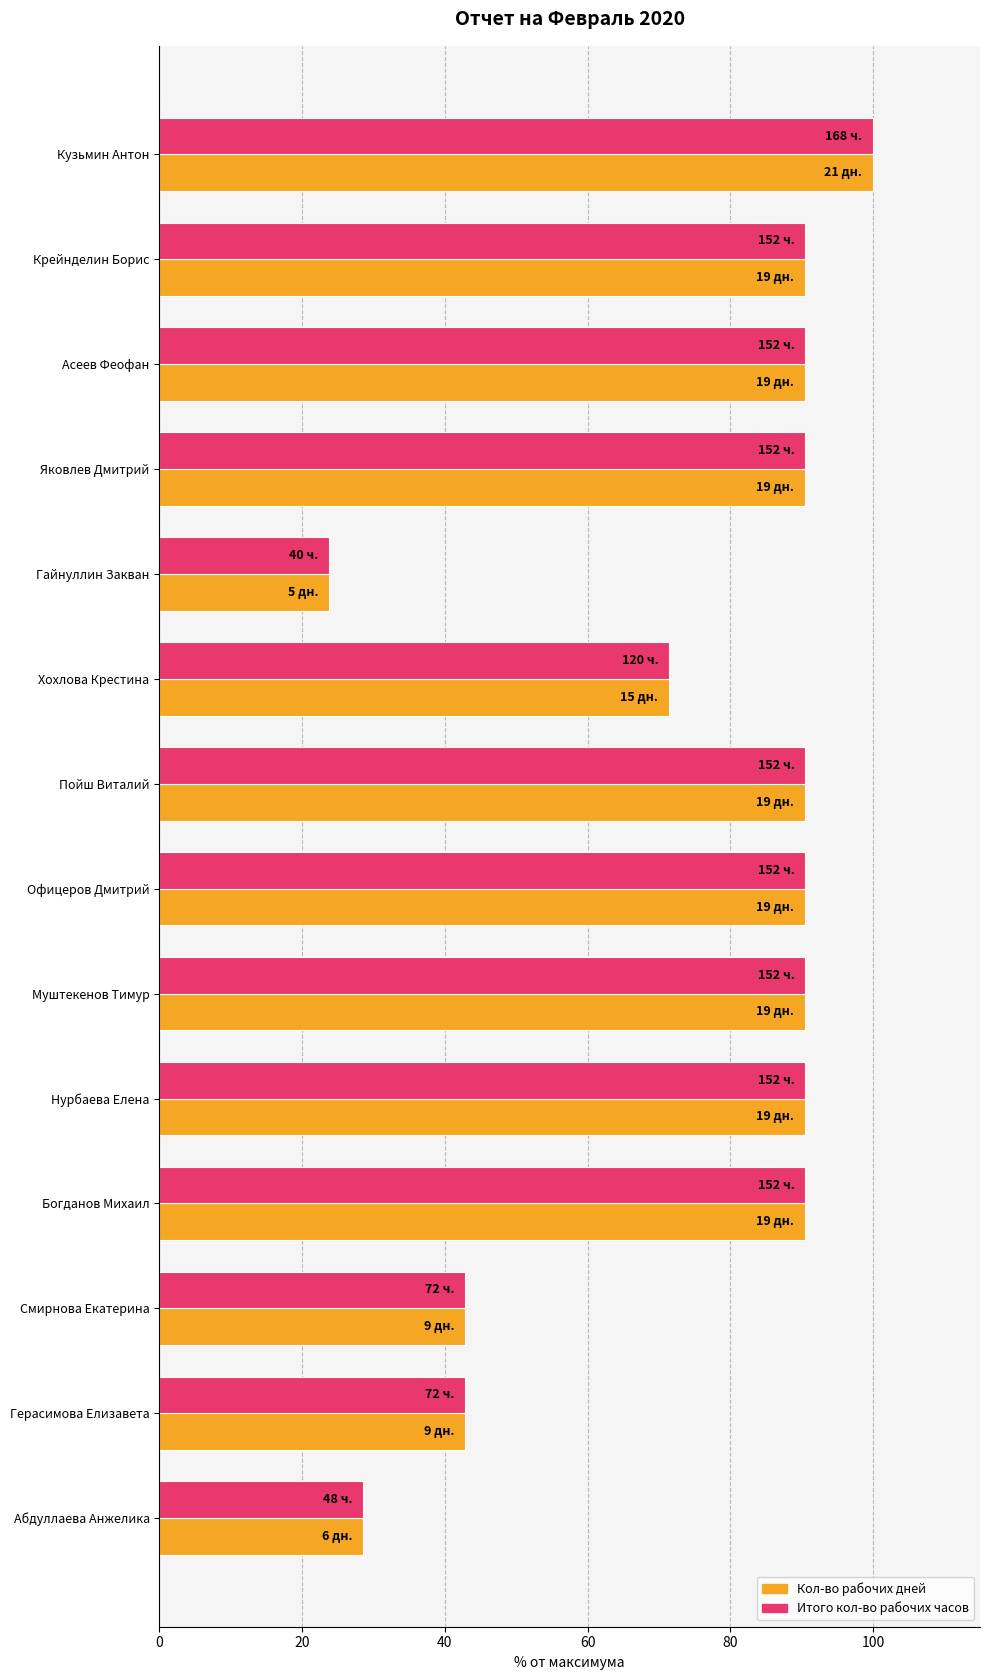

What is the difference between the maximum and minimum values in the Кол-во рабочих дней series?

76.2